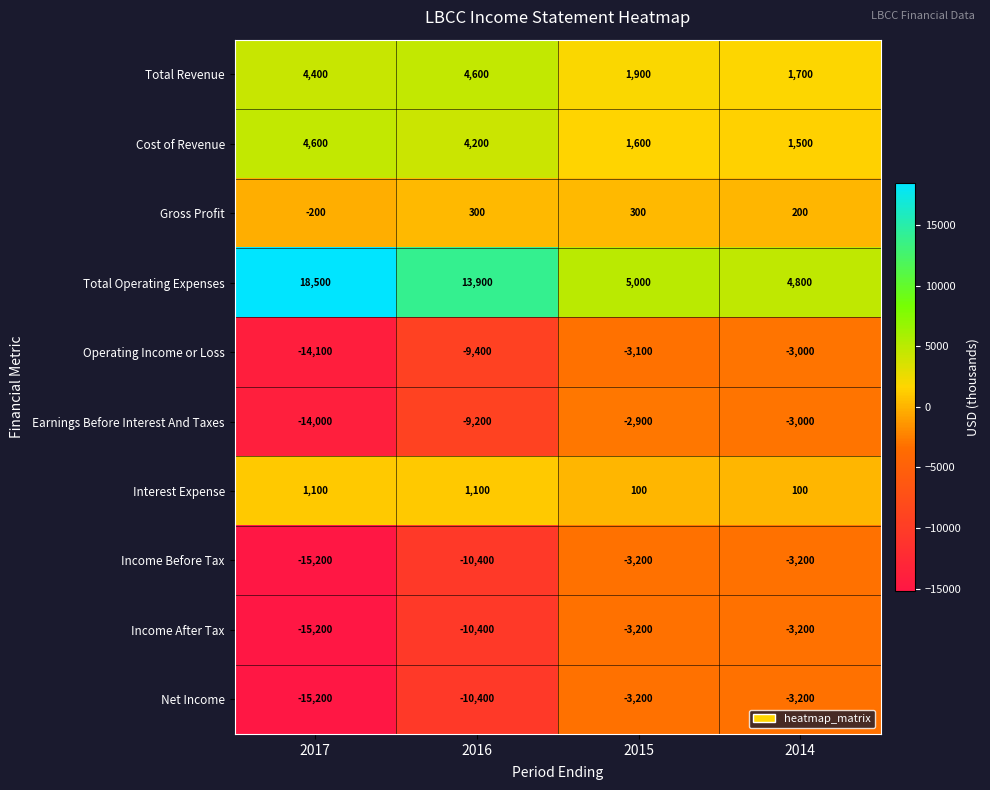

What is the sum of all Cost of Revenue values?

11900